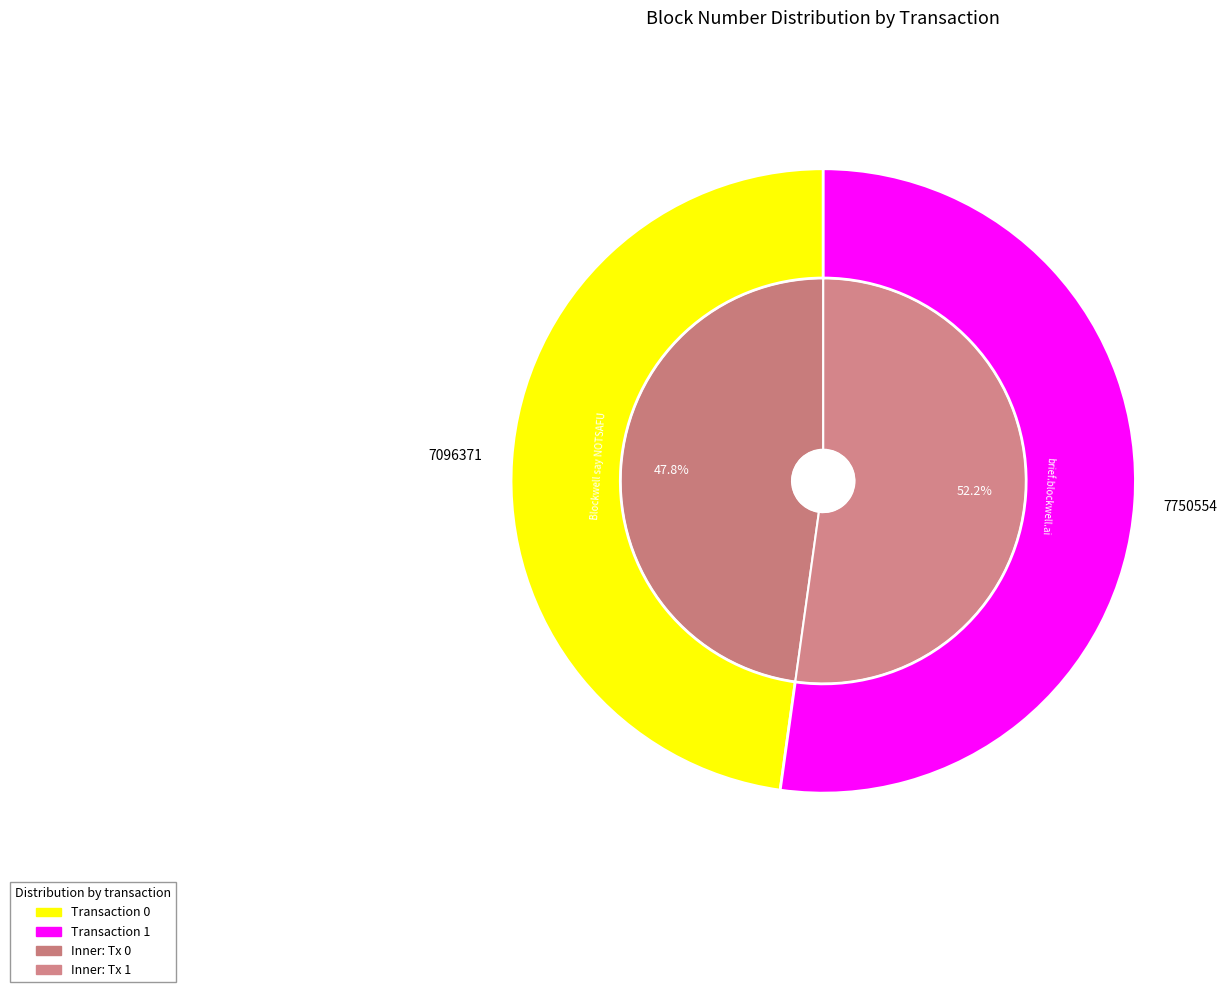

Combined, do 1 and 0 account for over 50%?

Yes